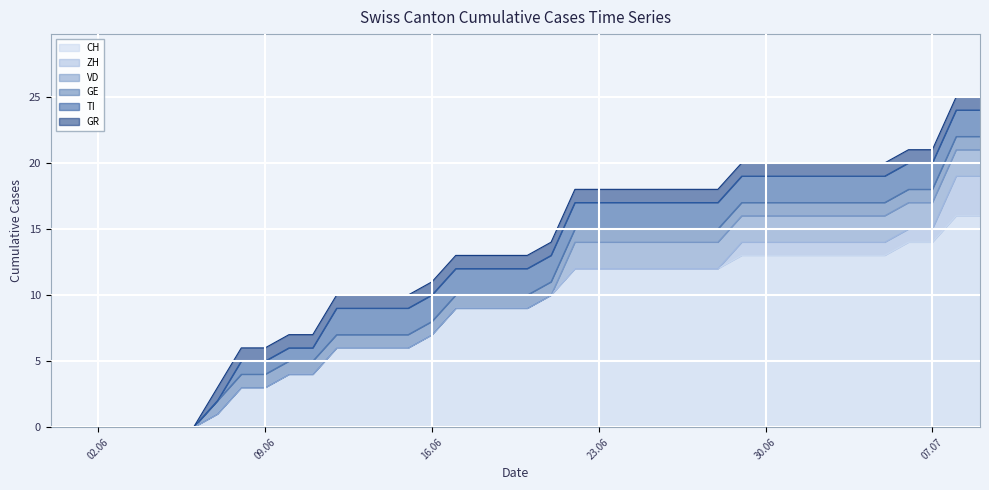

Is it true that CH equals -9 at 2020-06-03?

False